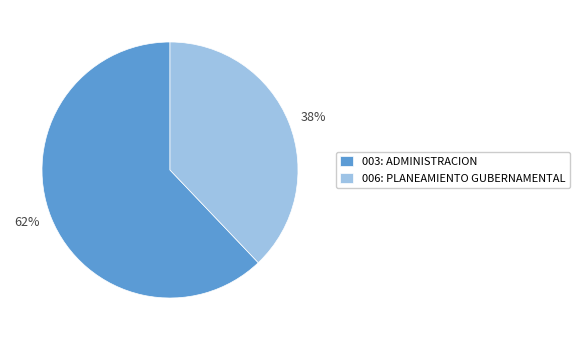

To the nearest percent, what is the average slice percentage?

50%